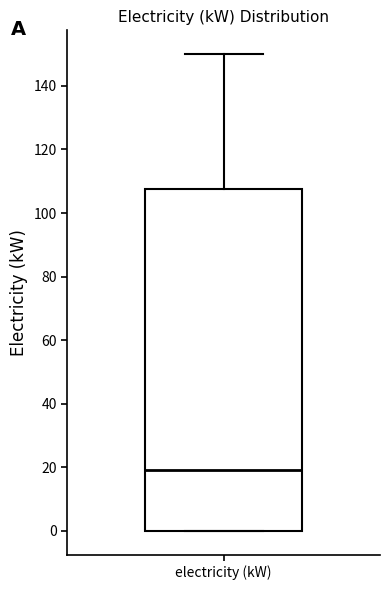

Transcribe this box plot: give where the median line is, the range the box spans, and where the two whiskers end, as read against the y-axis. The values are not printed on the chart, so give them approximately, as read against the axis.

median 20, box 0 to 108, whiskers 0 to 150